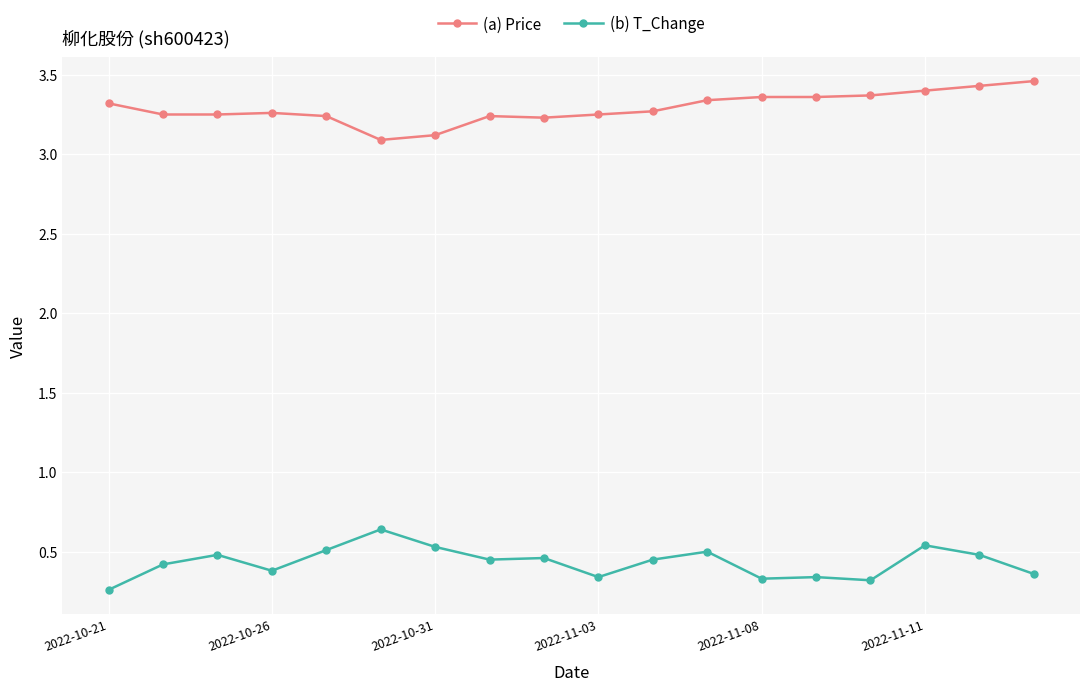

Rank the series by their average value, from highest to lowest.

(a) Price, (b) T_Change